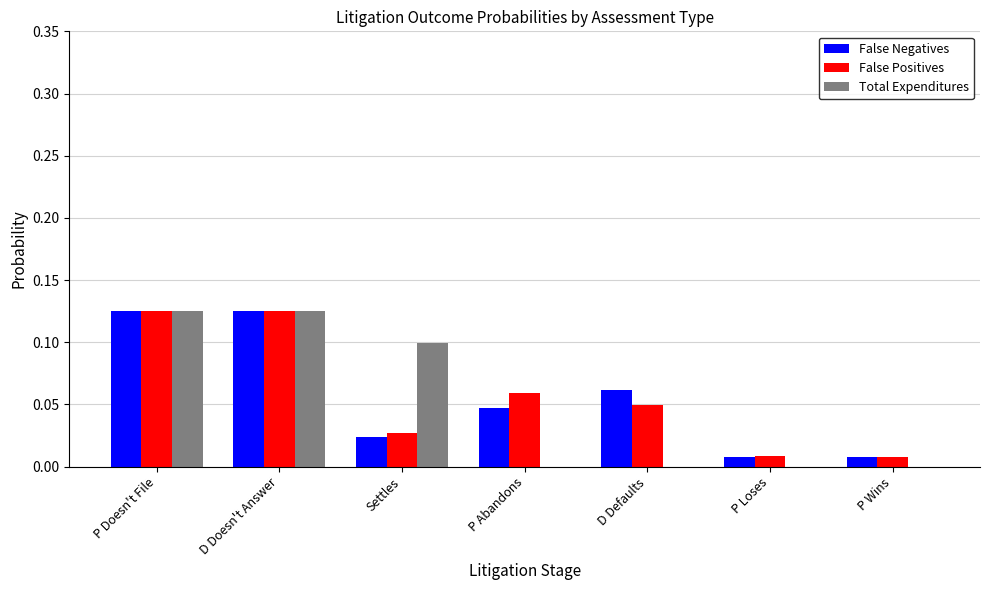

Between P Doesn't File and Settles, which series saw the biggest shift?

False Negatives